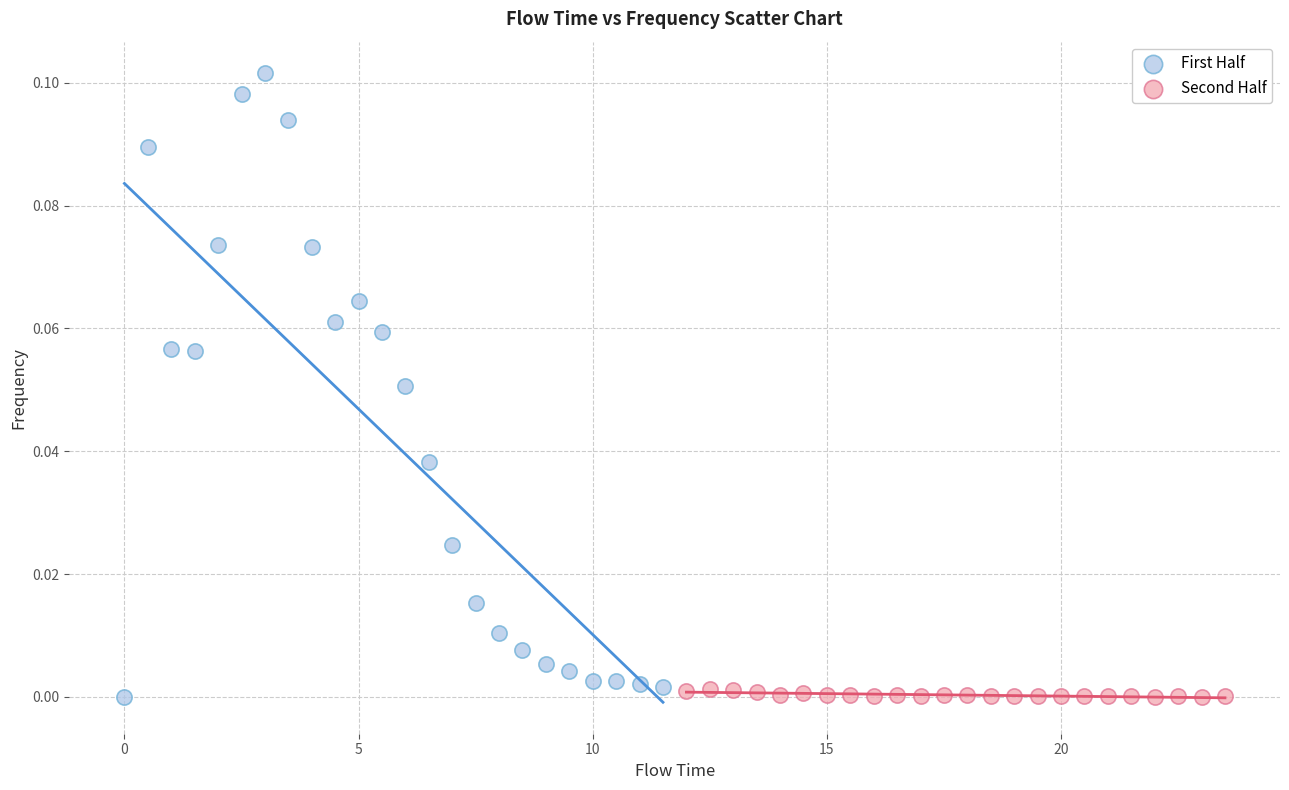

Which series contains the highest Y value?

First Half